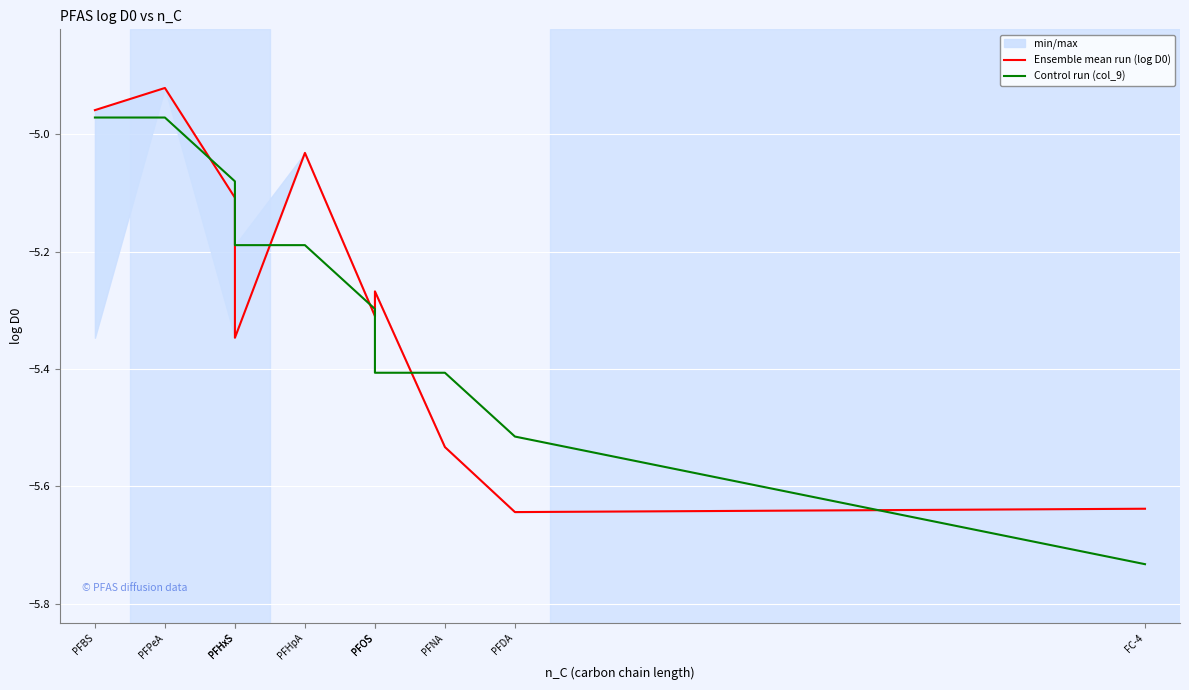

What is the approximate value of Ensemble mean run (log D0) at FC-4?

-5.6